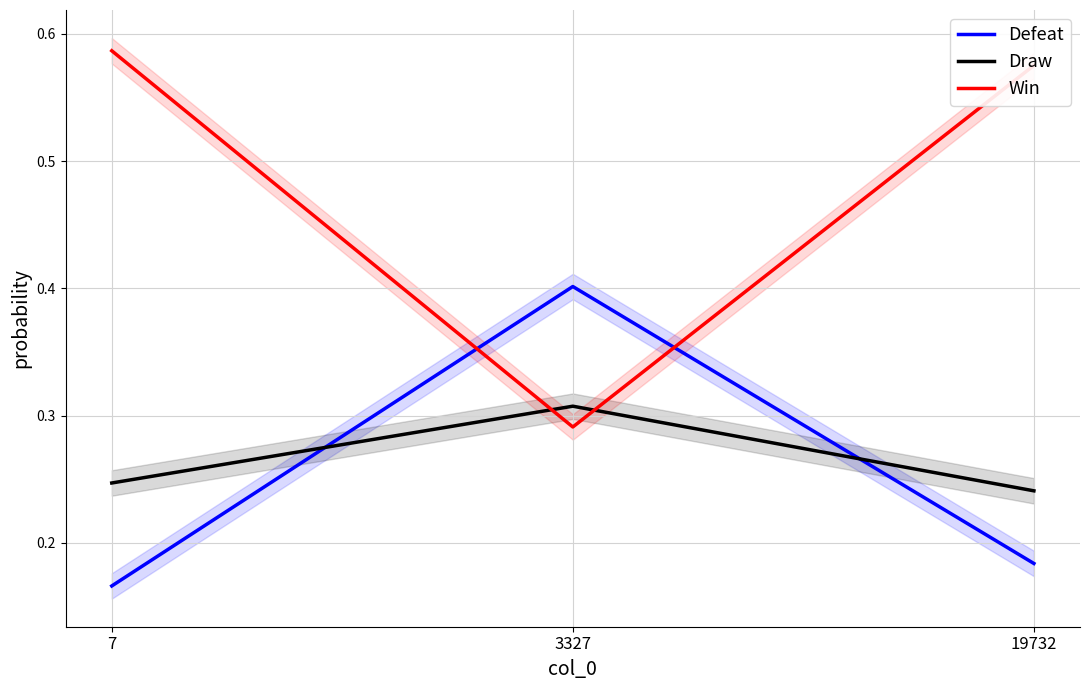

Reading right to left, what are all the values shown in this chart?

Defeat: 0.2	0.4	0.2
Draw: 0.2	0.3	0.2
Win: 0.6	0.3	0.6